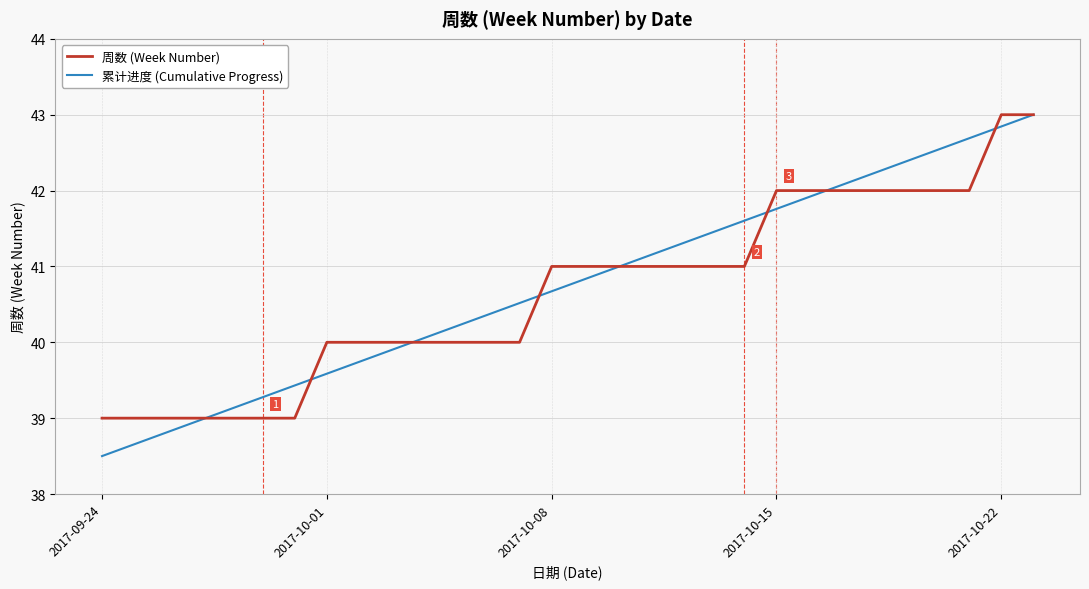

What are all the series names shown in the legend?

周数 (Week Number), 累计进度 (Cumulative Progress)